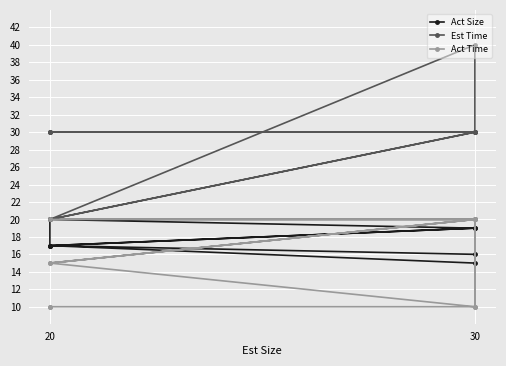

Which series ends up on top after the final intersection of Act Size and Act Time?

Act Size